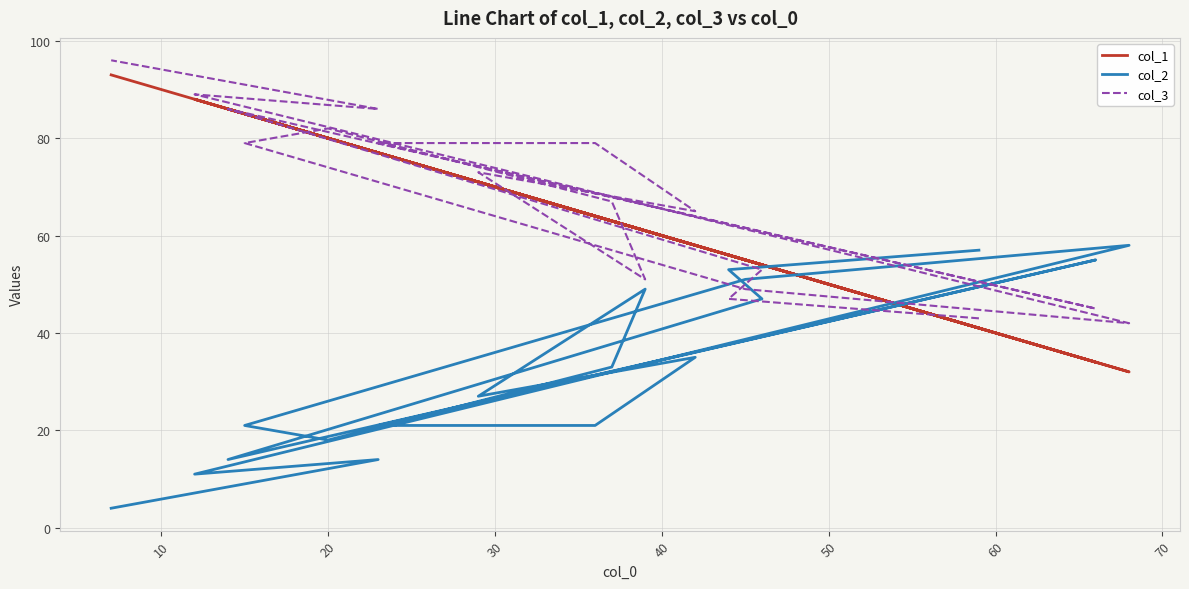

Does the chart have visible grid lines?

Yes